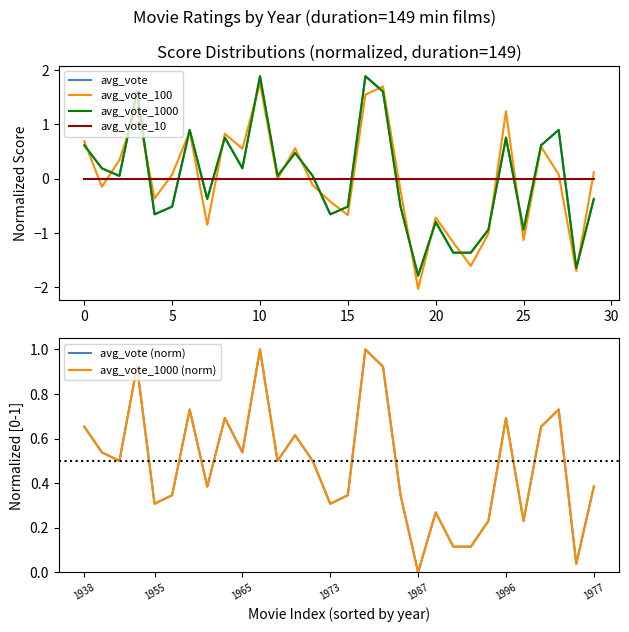

Count the number of data series in this chart.

6